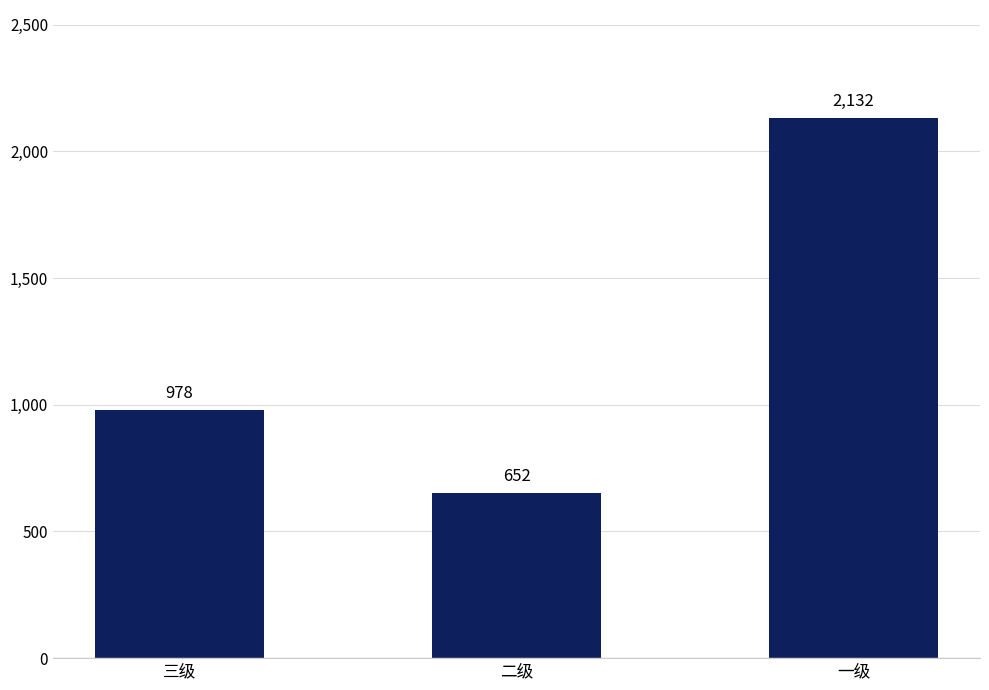

Count the number of categories in the chart.

3